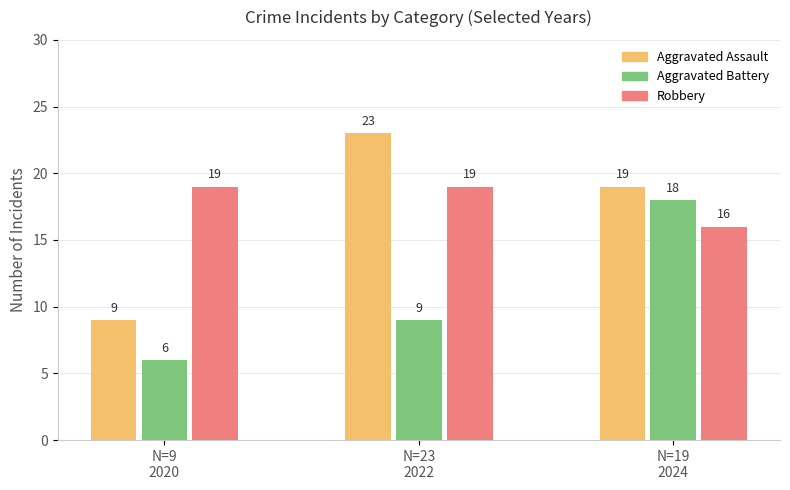

How many bars are there in total?

9